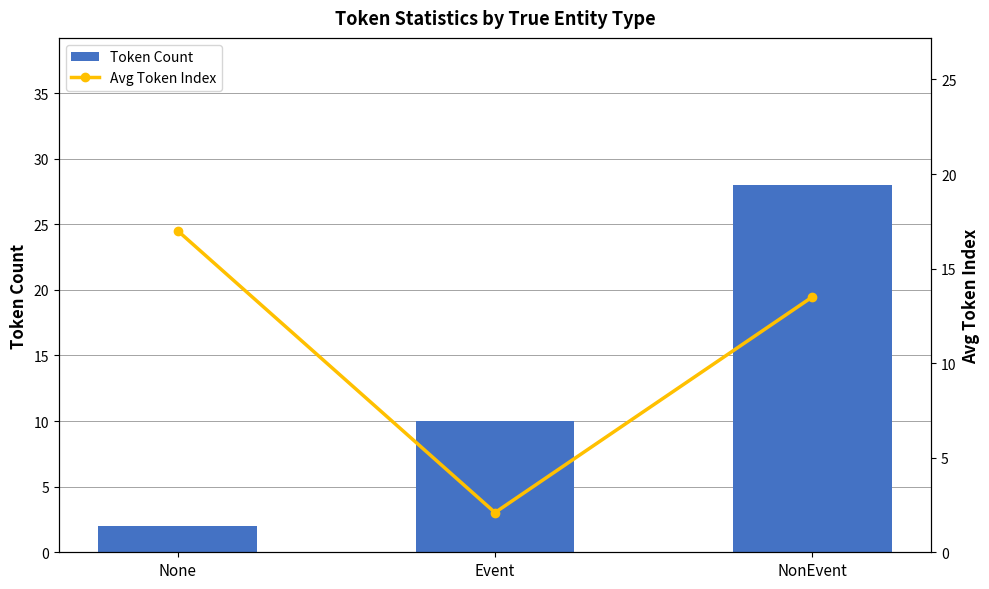

Which has a higher value, NonEvent or Event?

NonEvent